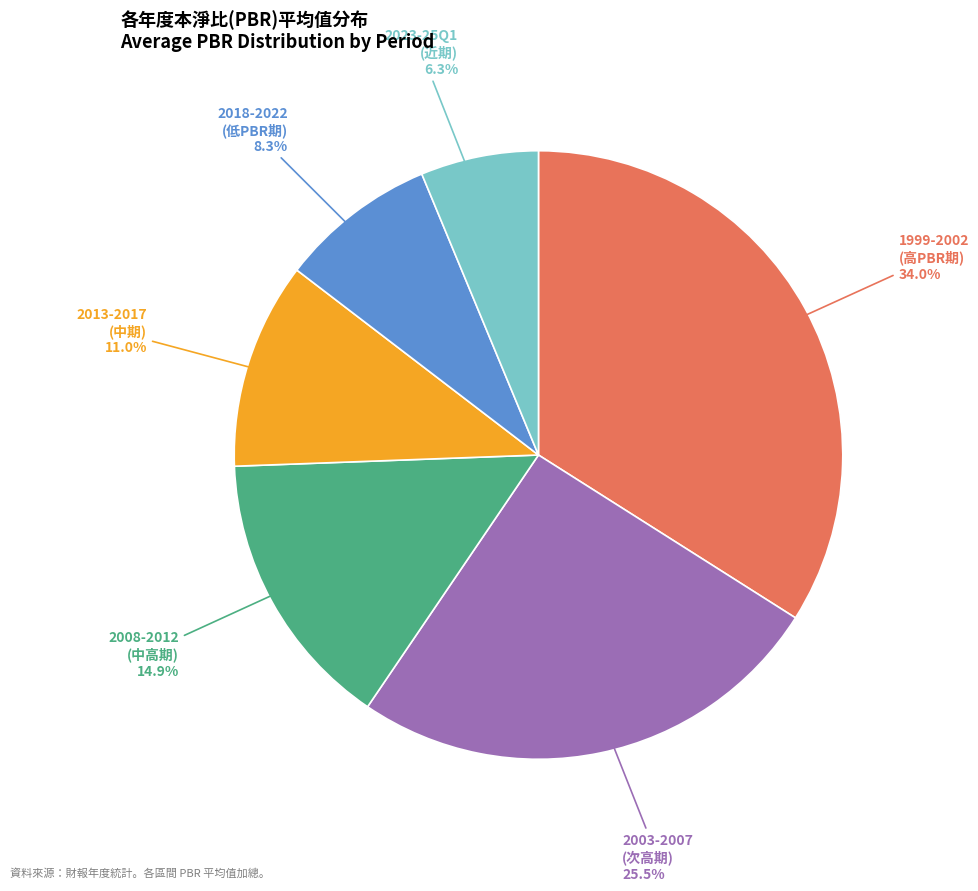

Is there any slice that represents more than half of the pie?

No